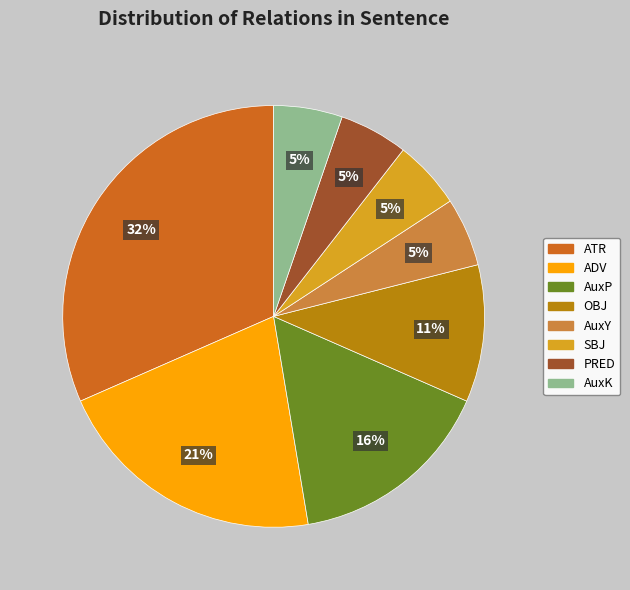

Is the sum of AuxP and ATR greater than half?

No